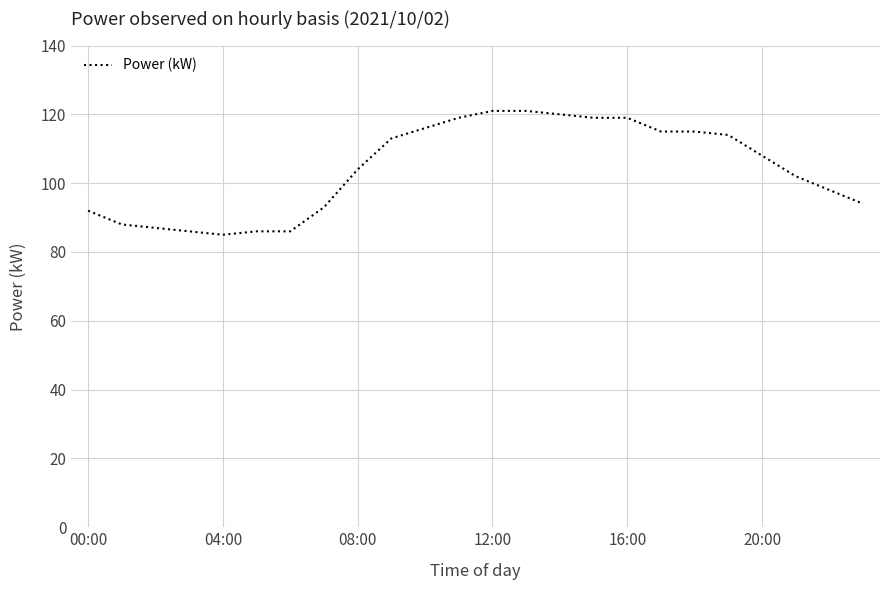

What is the difference between the maximum and minimum values?

36